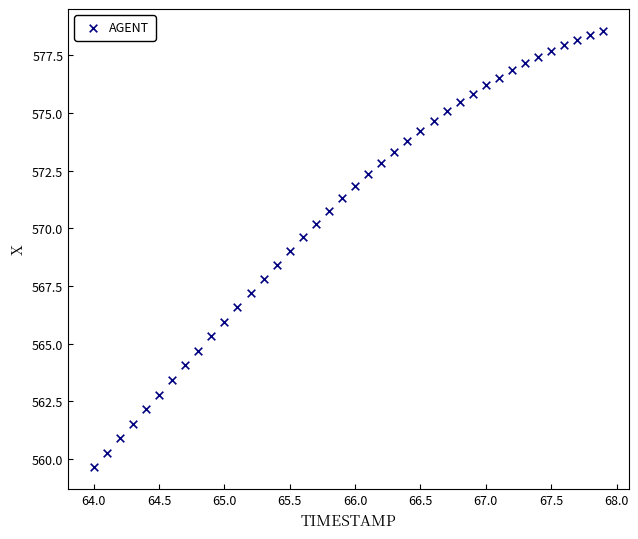

What is the range of X values (max minus min)?

3.9